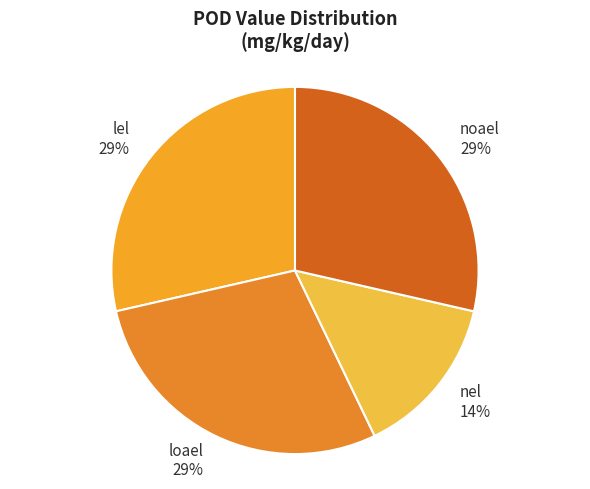

Between nel and noael, which is larger?

noael